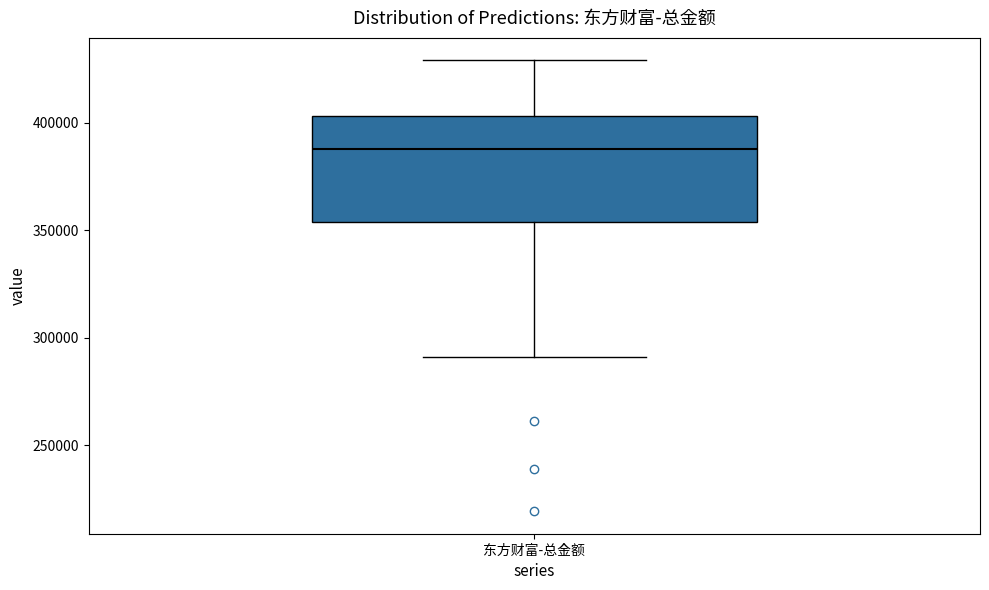

Where does the median line of the box for 东方财富-总金额 sit on the y-axis? The values are not printed on the chart, so give them approximately, as read against the axis.

390000